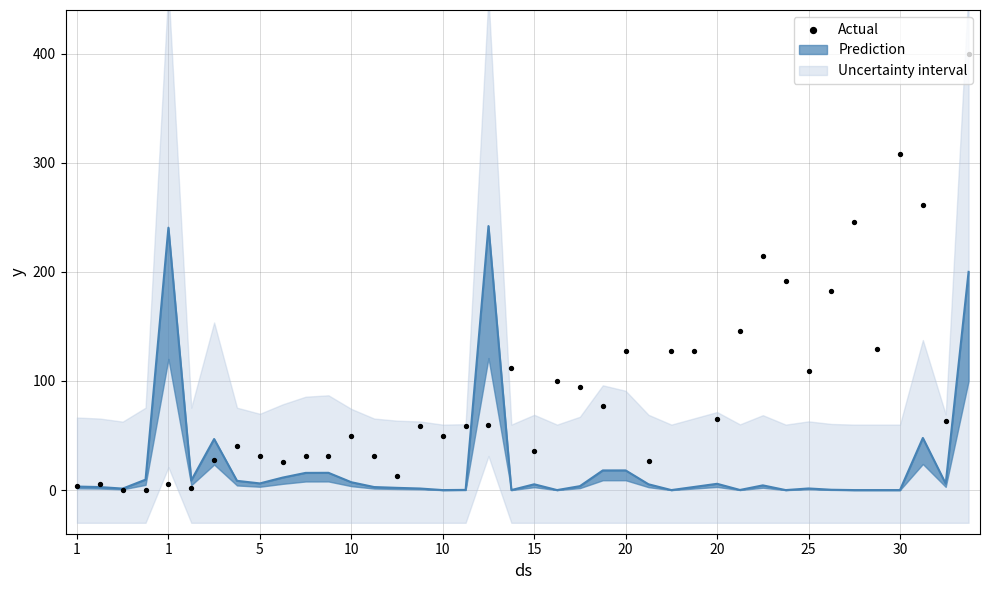

Approximately how many times larger is the value at 33 compared to 11?

5.9